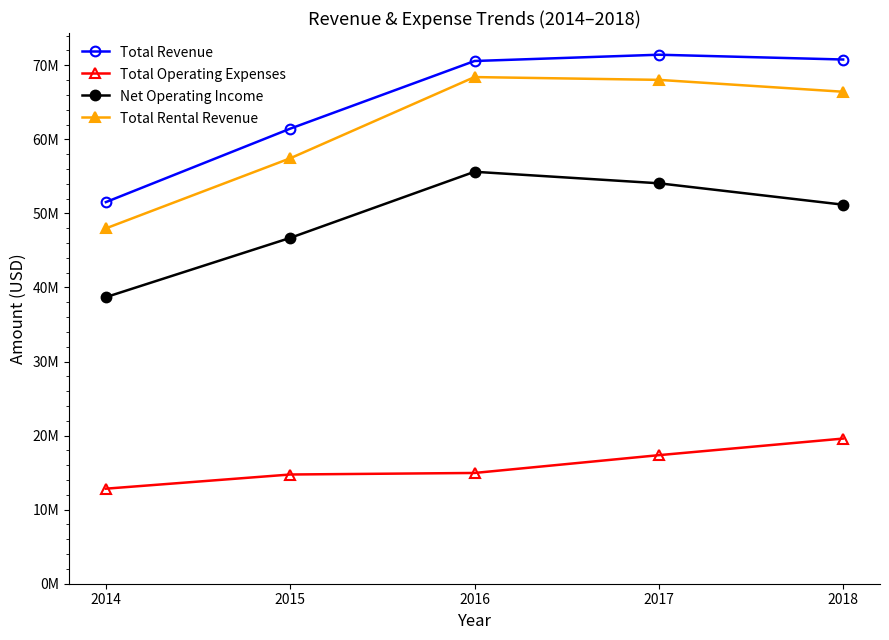

What is the approximate value of Total Operating Expenses at 2017, to the nearest 100?

17358000